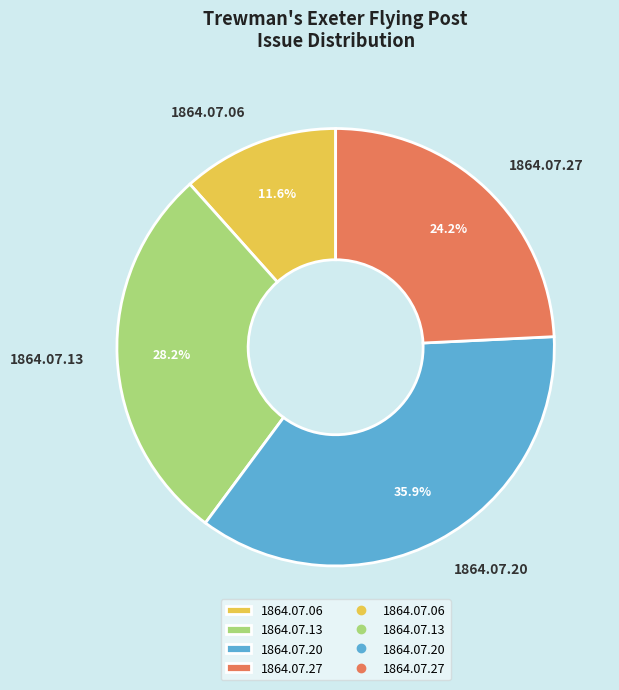

How many segments does this pie chart have?

4